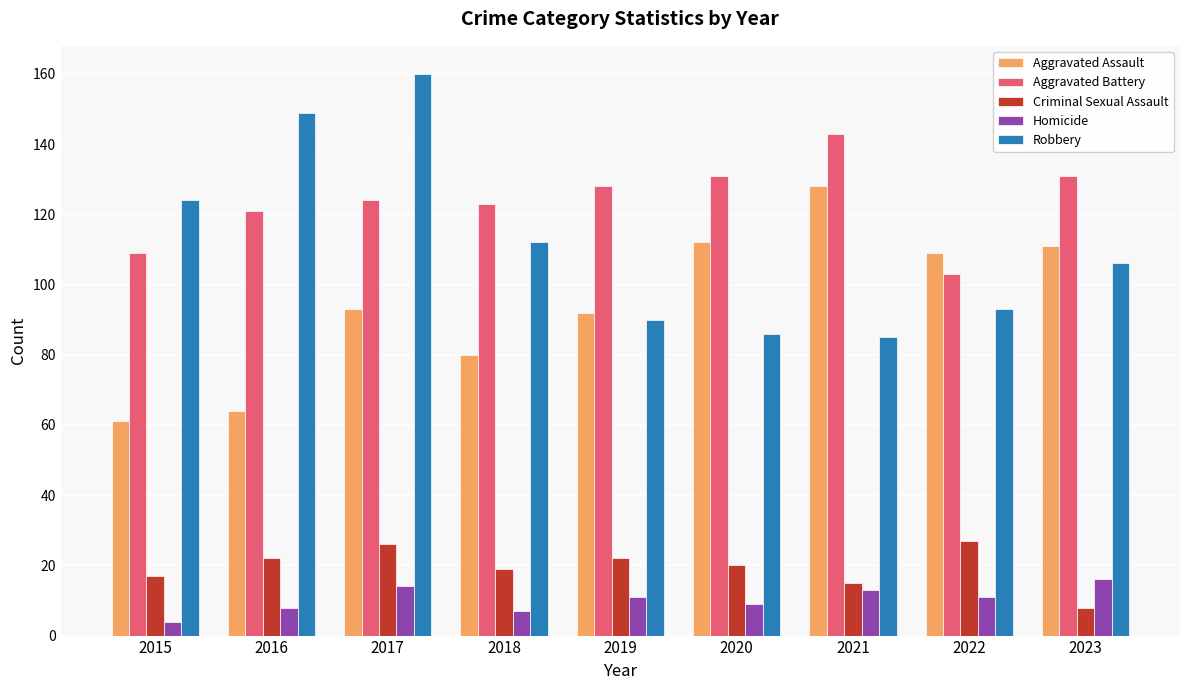

Rank the series at 2016 from lowest to highest value.

Homicide, Criminal Sexual Assault, Aggravated Assault, Aggravated Battery, Robbery